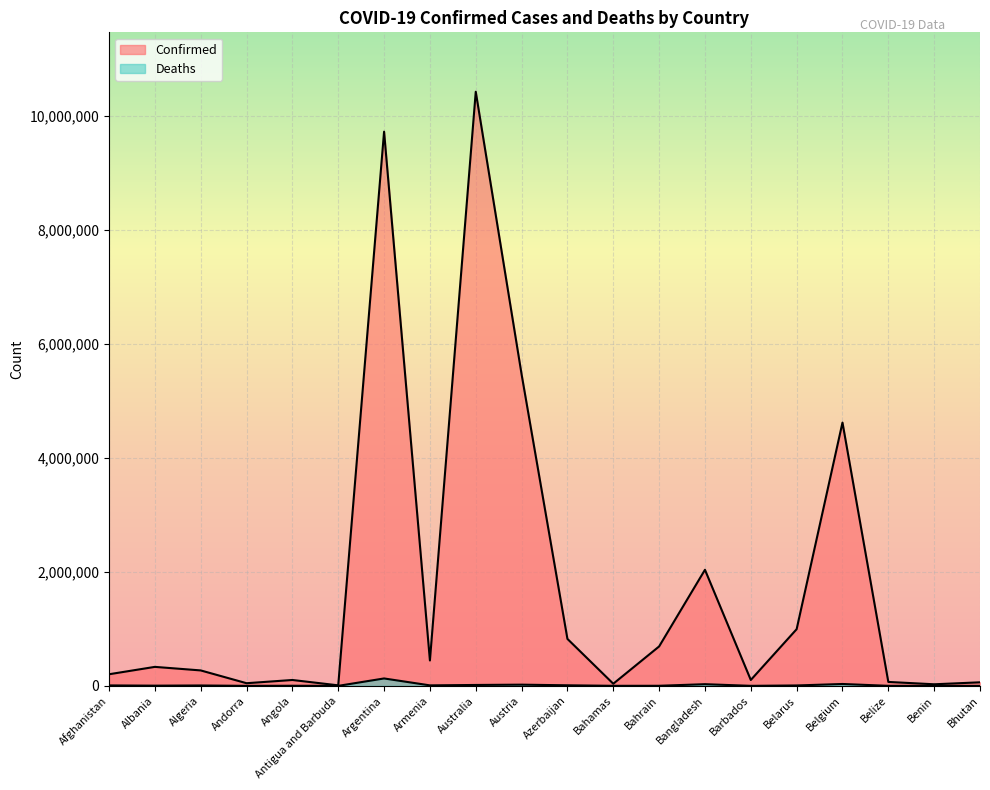

Reading left to right, list all the values displayed in this chart.

Confirmed: 203681	333046	270862	46588	103131	9106	9718875	445242	10418986	5462911	823496	37386	691509	2035782	103424	994037	4617315	68957	27782	62380
Deaths: 7826	3593	6881	155	1917	146	129991	8709	15786	21036	9955	833	1529	29425	560	7118	32941	687	163	21